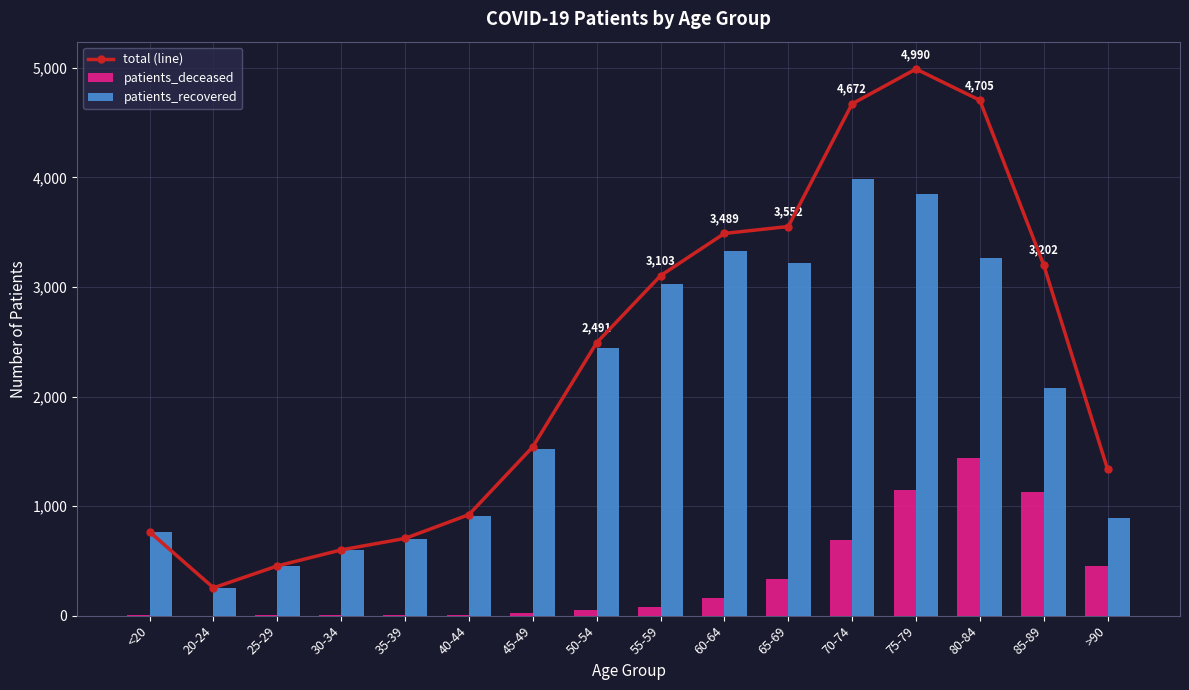

The value of patients_deceased at <20 is 2. True or false?

False